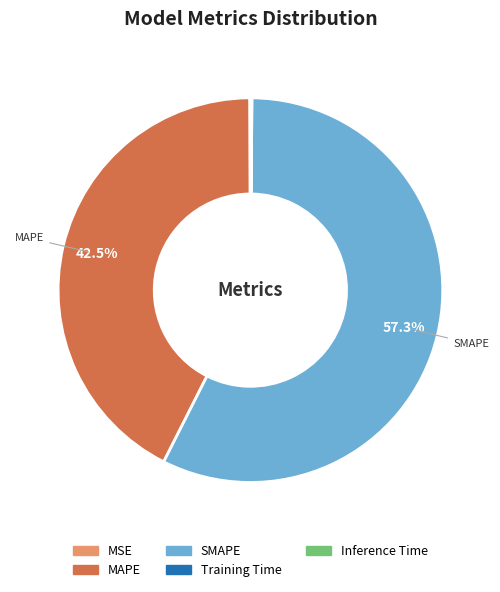

Is SMAPE the majority of the pie?

Yes